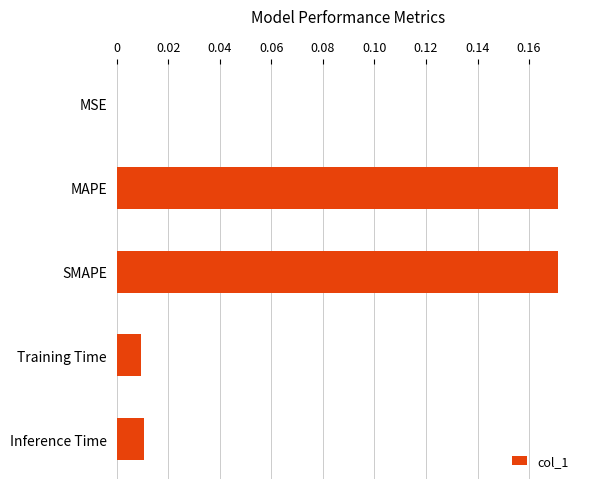

True or false: the data shows 0.1 at MAPE.

False